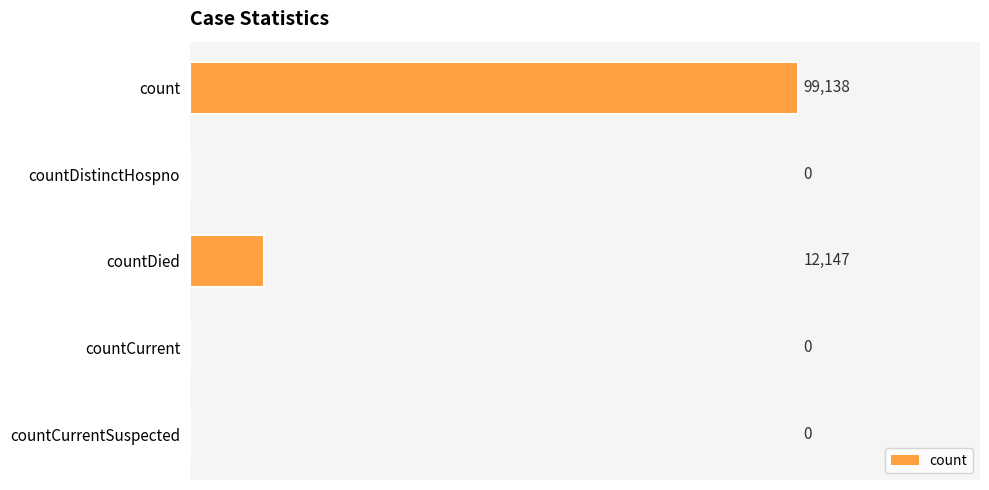

How many bars are there in total?

5